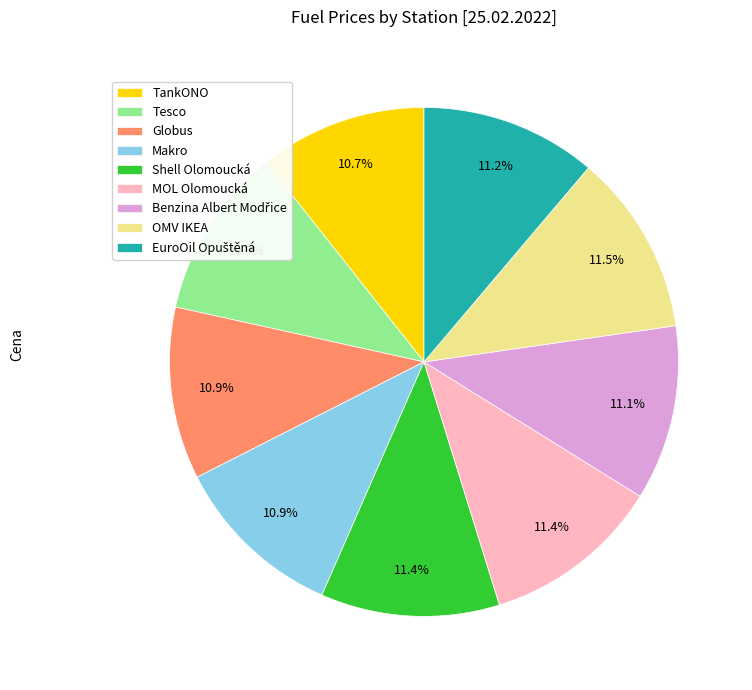

Combined, what portion of the pie is Globus and MOL Olomoucká?

22.3%